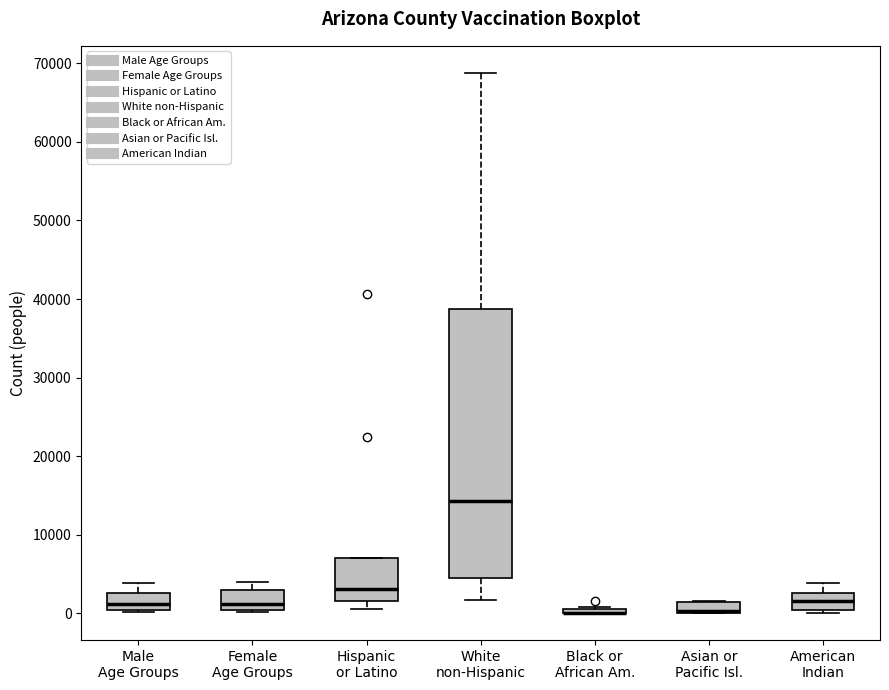

Where does the median line of the box for Hispanic or Latino sit on the y-axis? The values are not printed on the chart, so give them approximately, as read against the axis.

3000